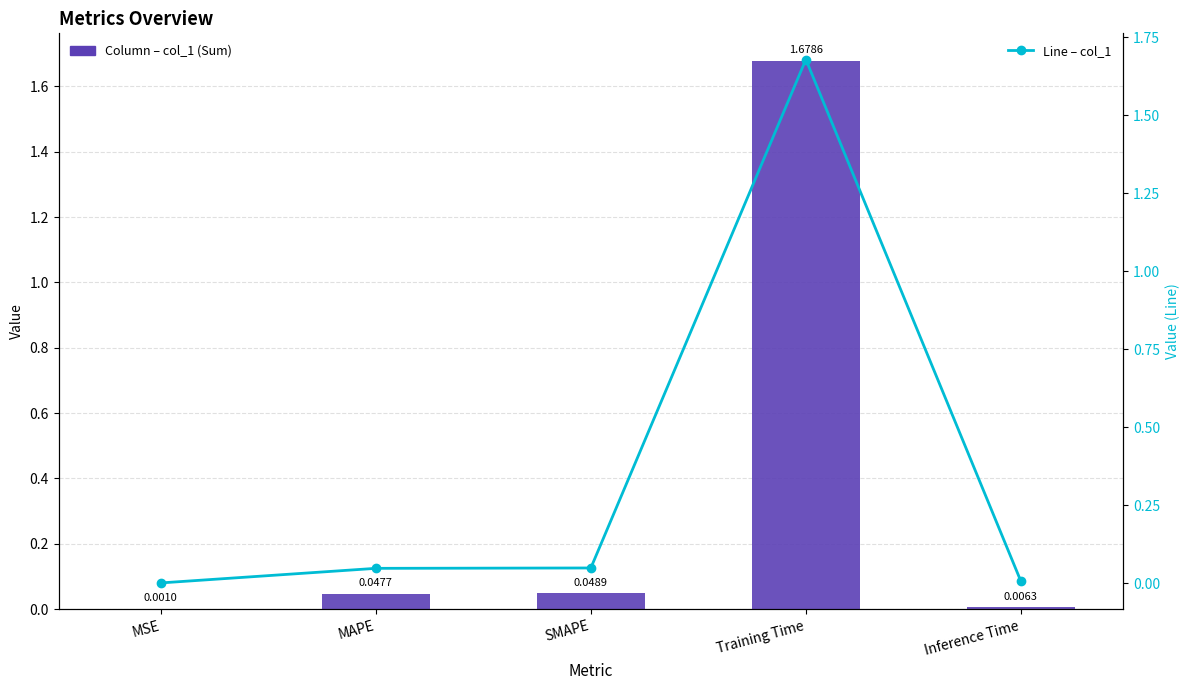

What is the average value of the col_1 (line) series?

0.4